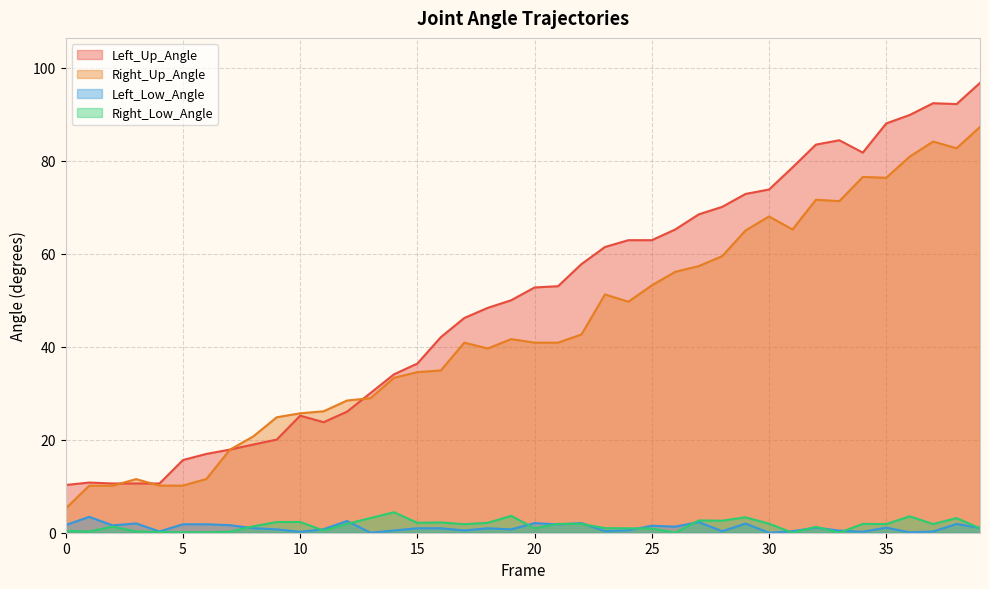

True or false: Left_Low_Angle has more than 1 points higher than both neighbors.

True